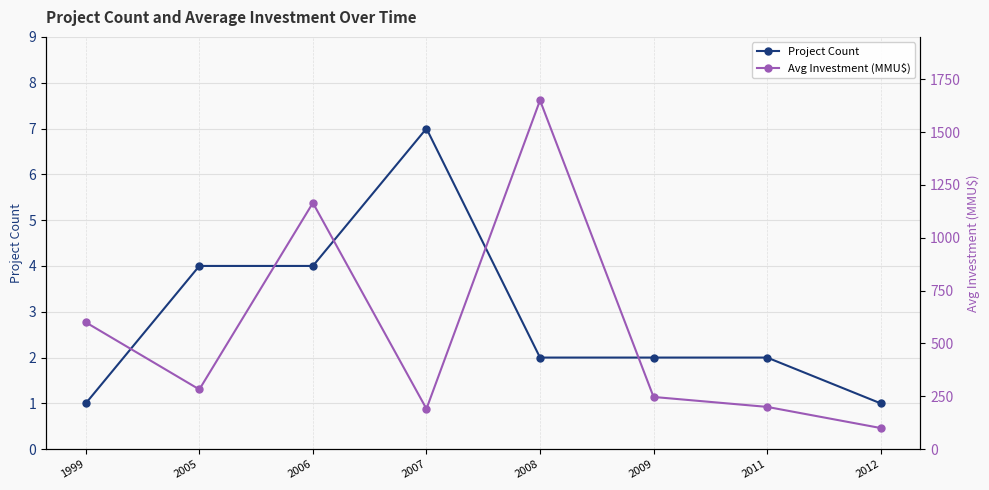

What is the sum of all Avg Investment (MMU$) values?

4435.2